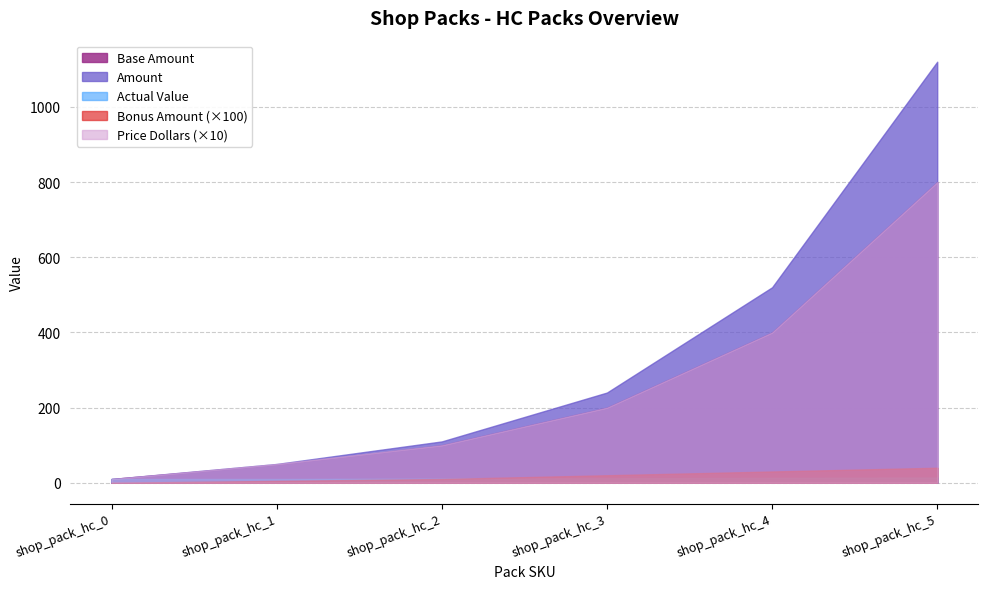

True or false: Price Dollars has a value of 5.0 at shop_pack_hc_1.

True